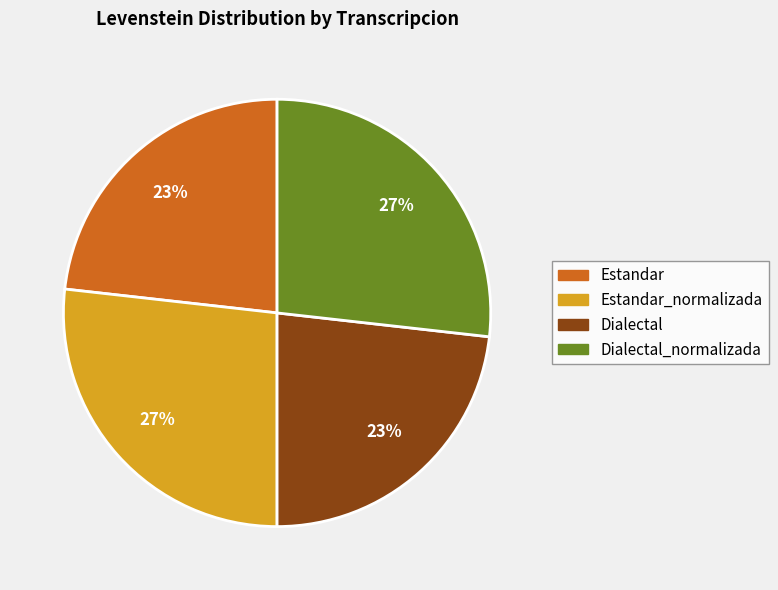

How many slices are in this pie chart?

4